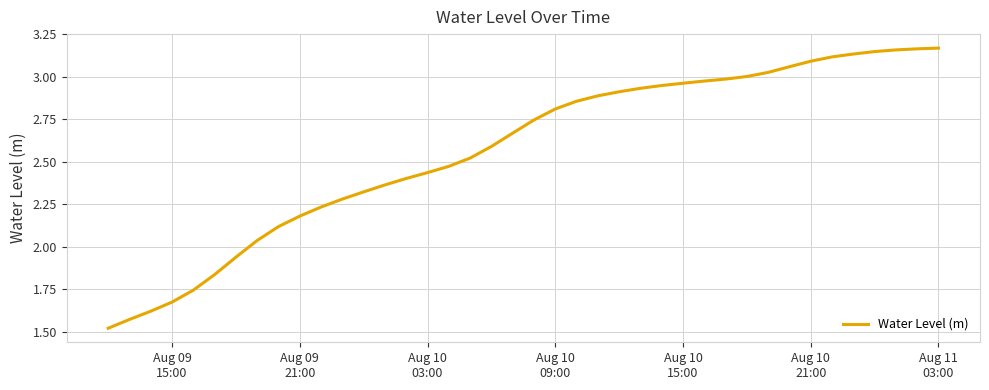

What is the average value?

2.6